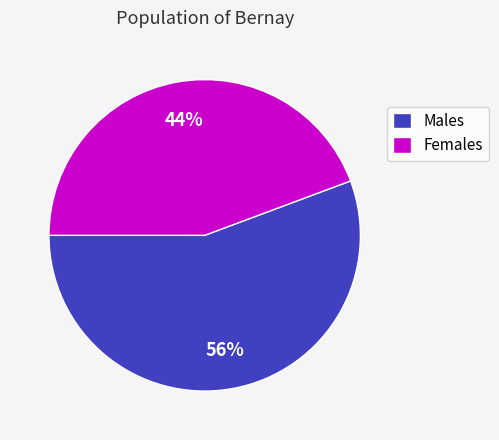

How many slices are in this pie chart?

2